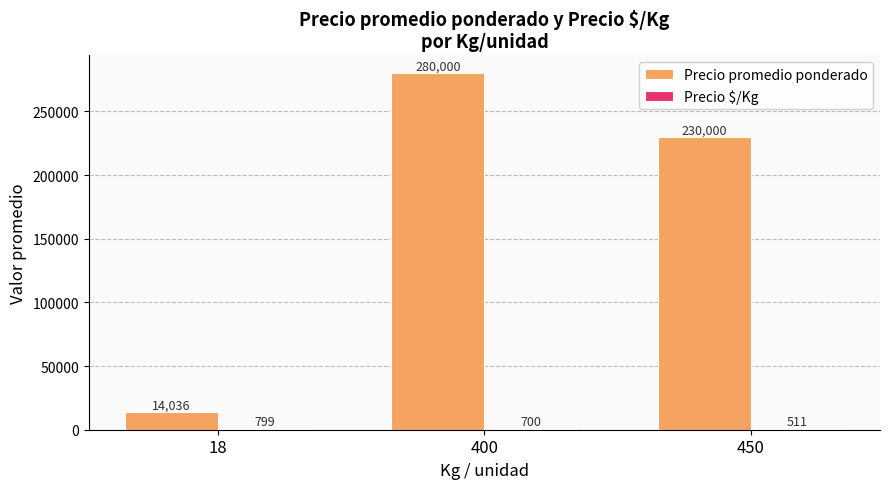

Are the bars horizontal?

No